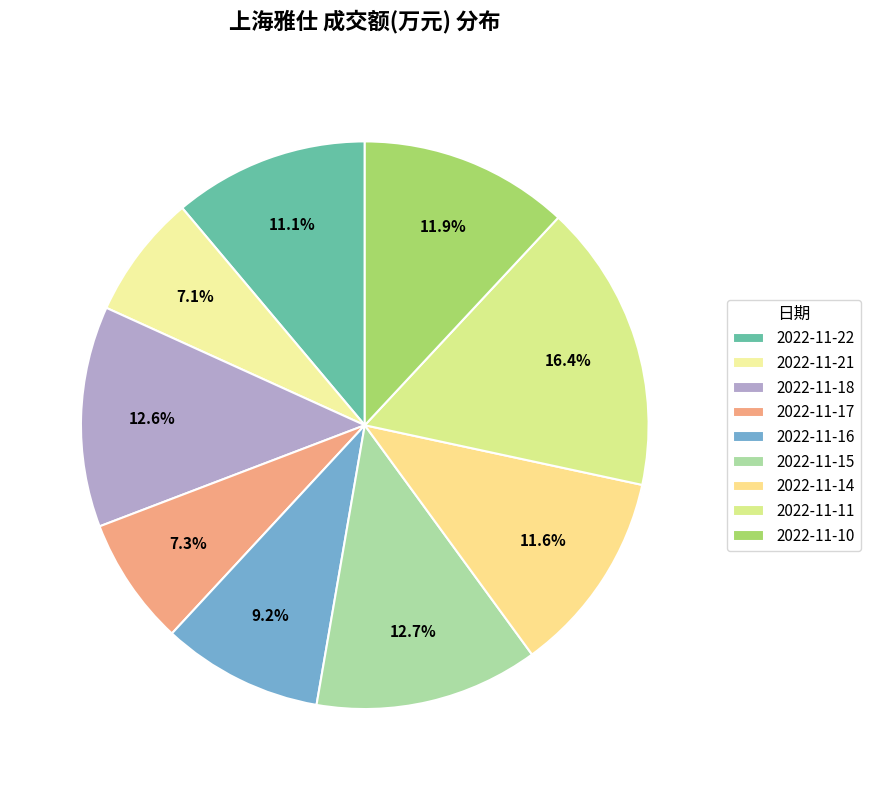

Is there a majority slice in this chart?

No